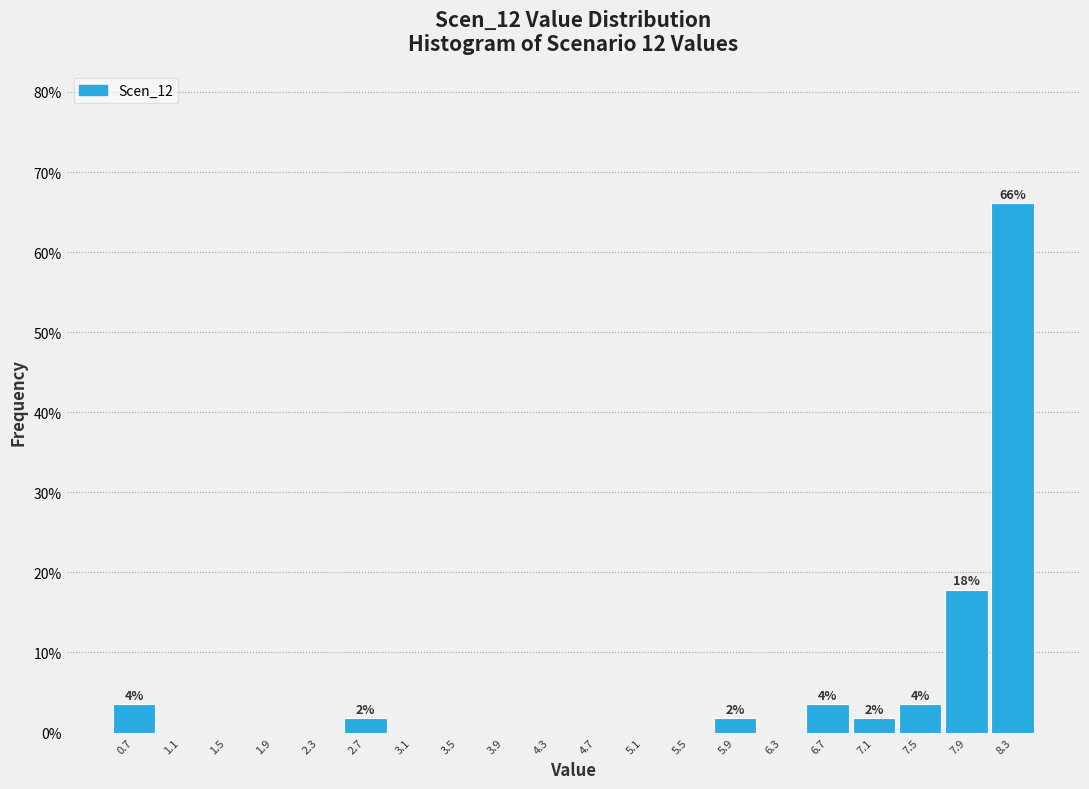

Over which range of the x-axis is the bar tallest?

8.10 to 8.50